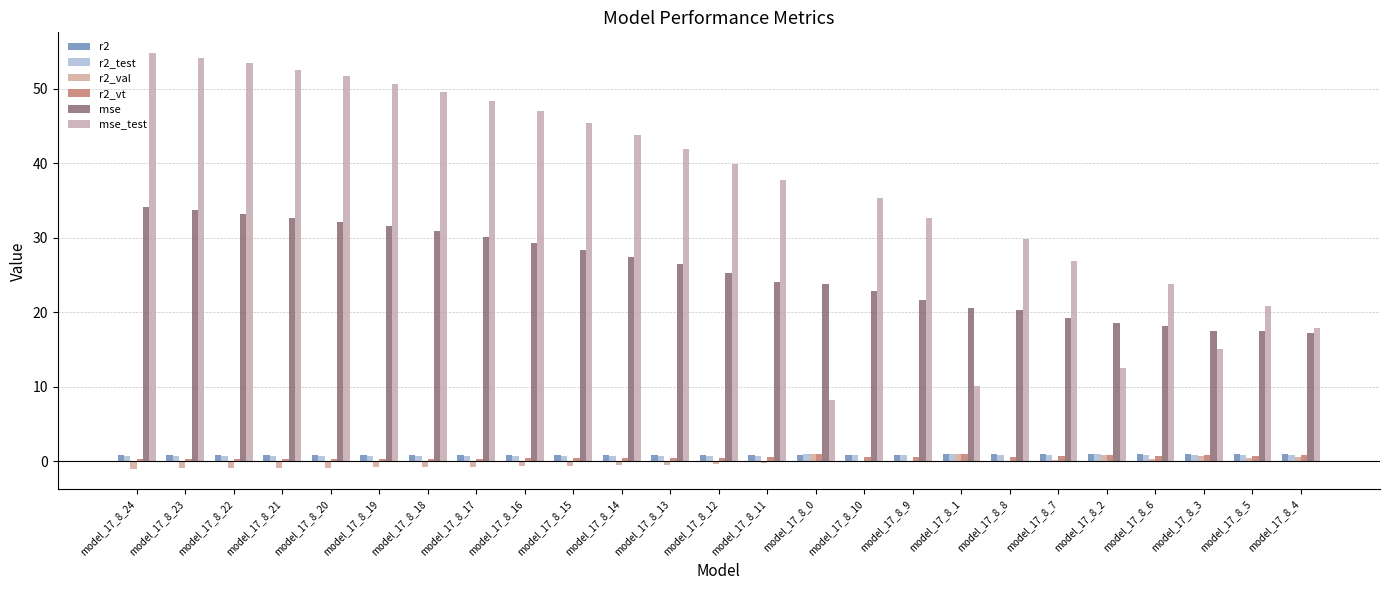

What are all the series names shown in the legend?

r2, r2_test, r2_val, r2_vt, mse, mse_test